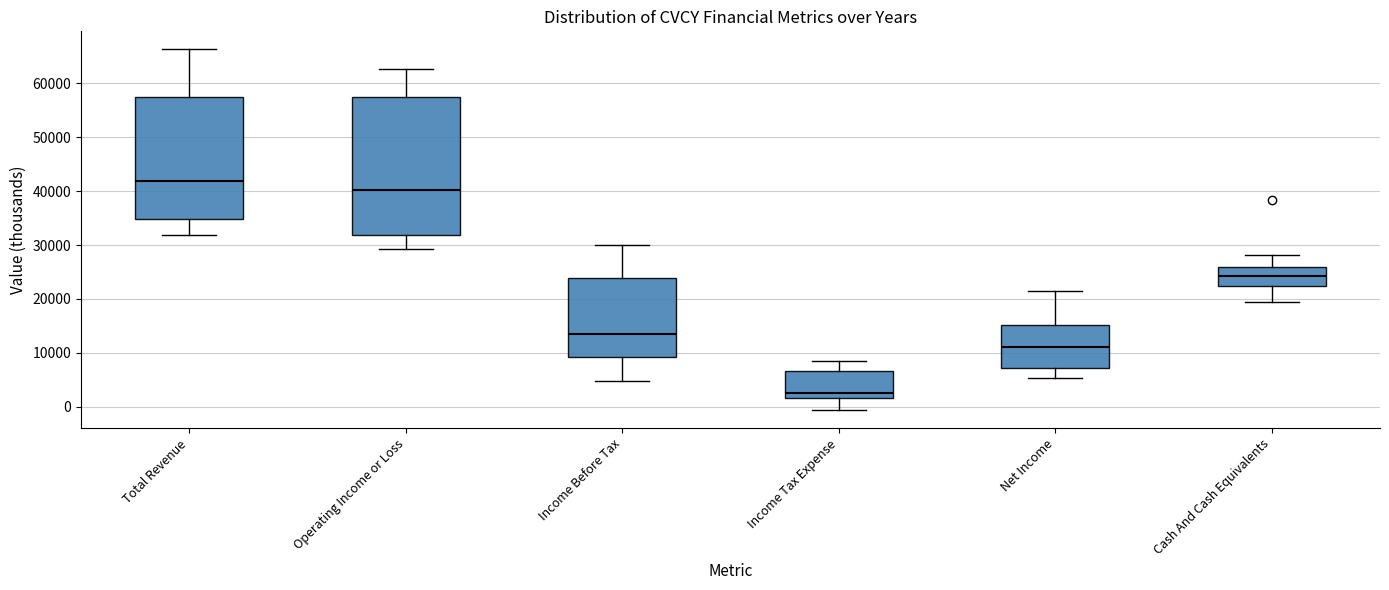

Comparing the boxes themselves (not the whiskers), which one is the tallest?

Operating Income or Loss